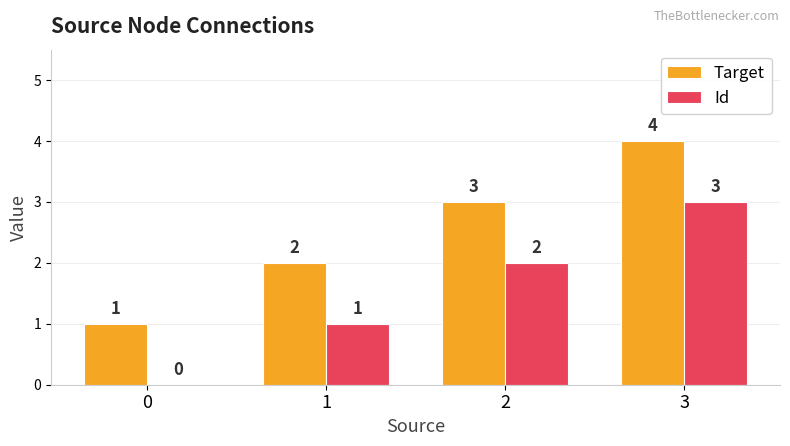

What is the sum of the Target values at 2 and 1?

5